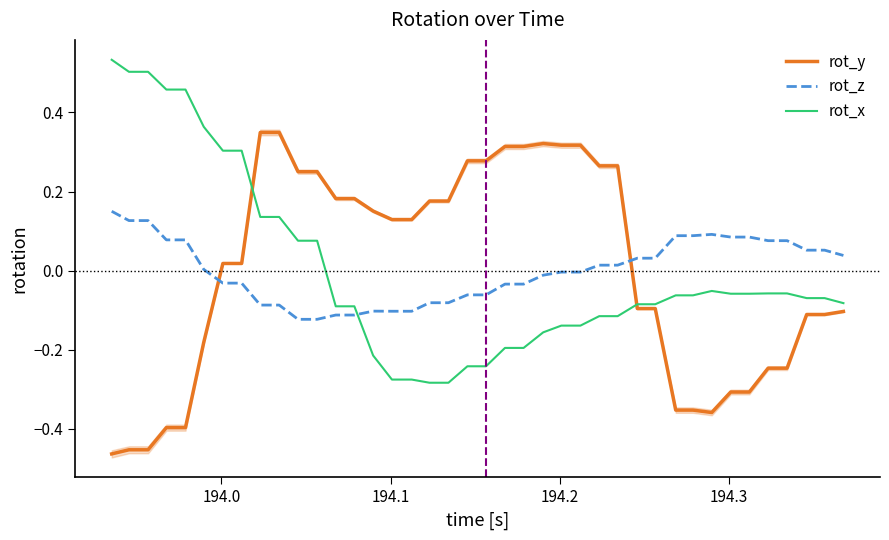

Which series ends up on top after the final intersection of rot_y and rot_z?

rot_z